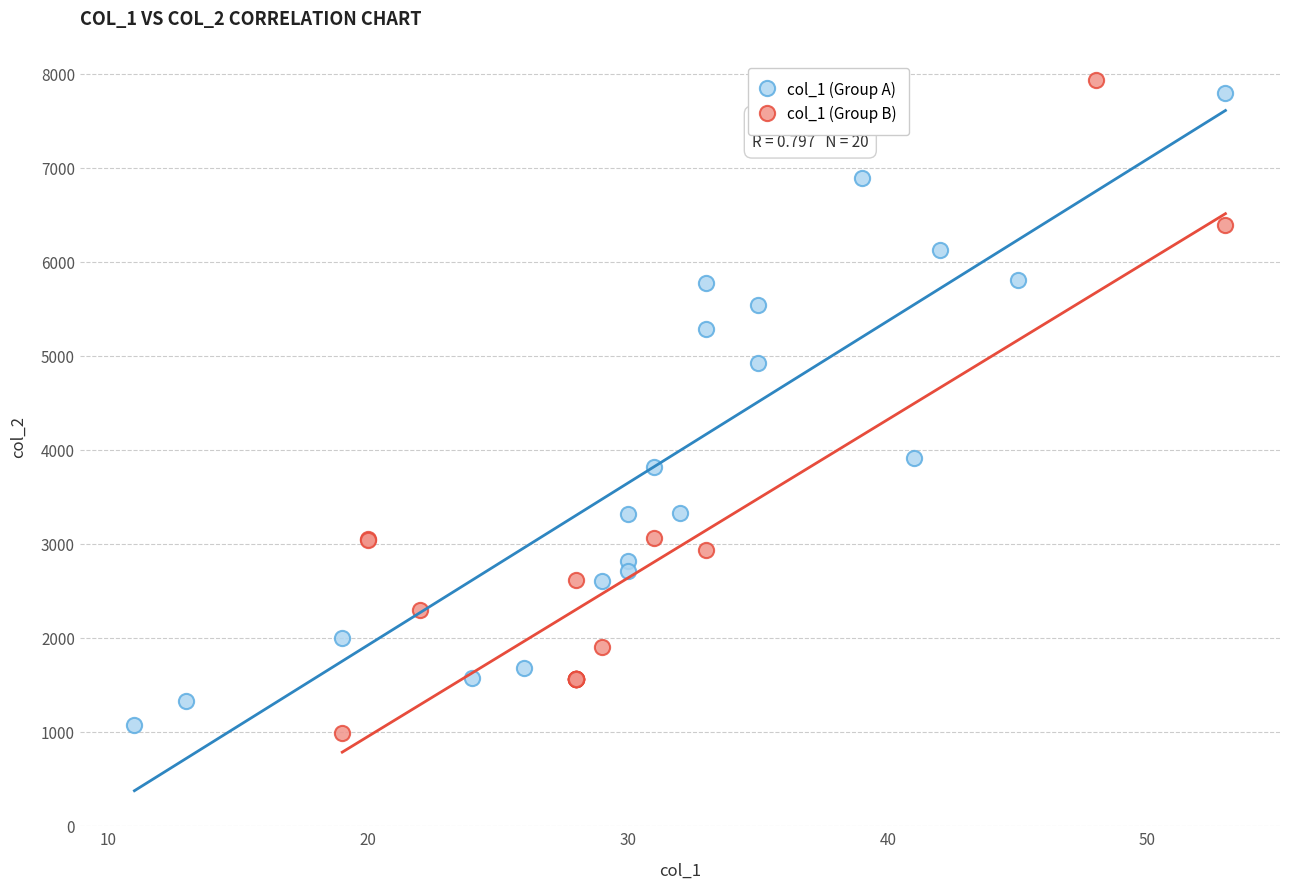

What are all the series names shown in the legend?

col_1 (Group A), col_1 (Group B)